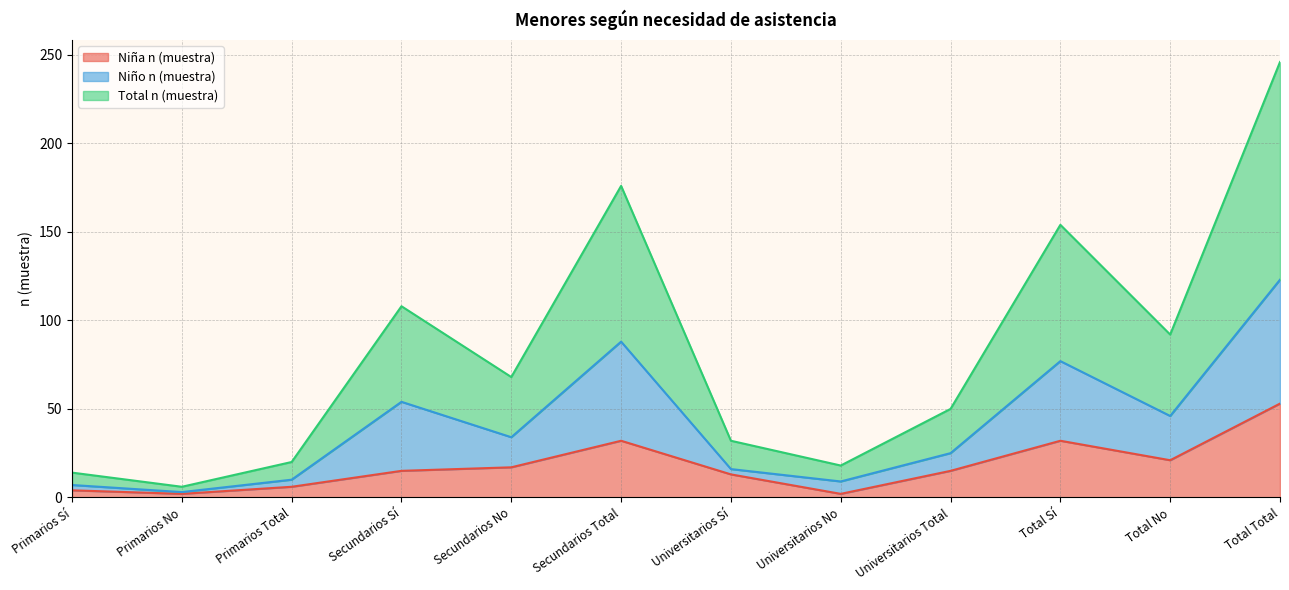

Which series has the widest spread of values?

Total n (muestra)